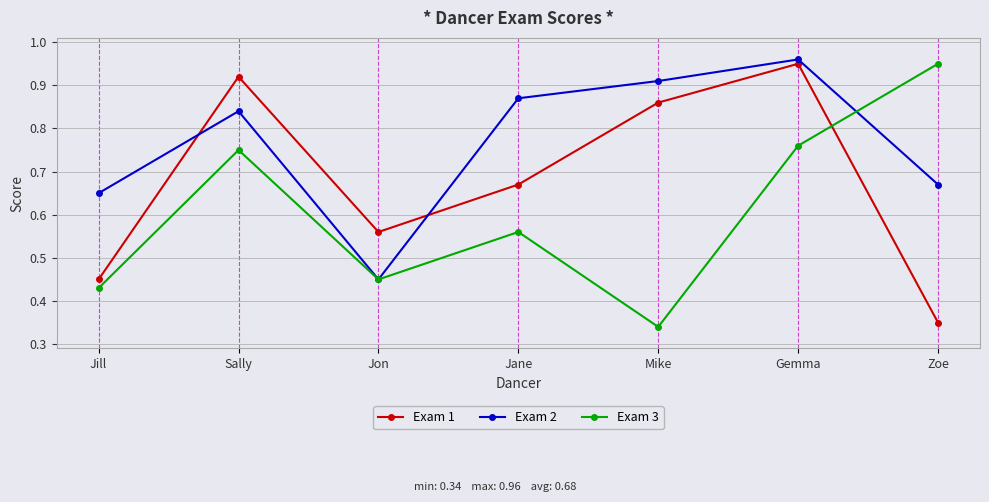

Is it true that Exam 1 equals 0.9 at Jon?

False